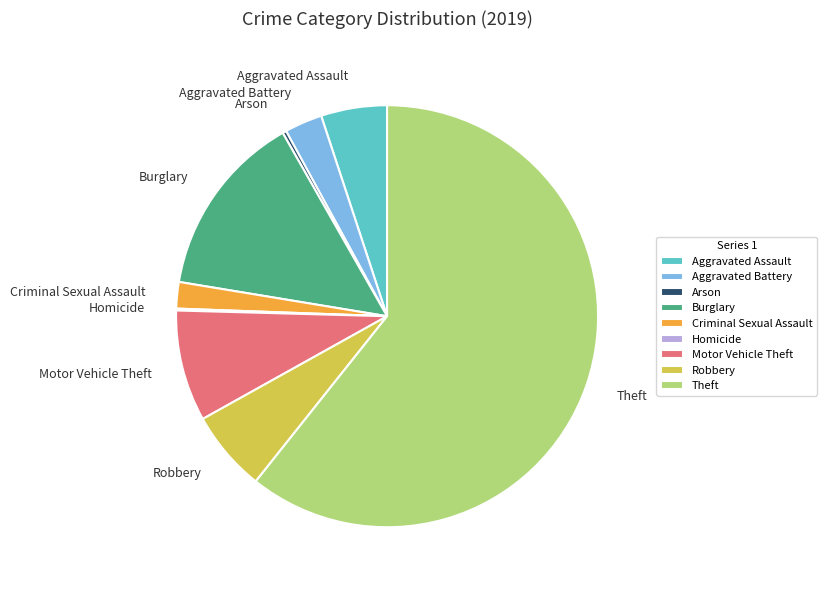

Does any single category account for the majority?

Yes